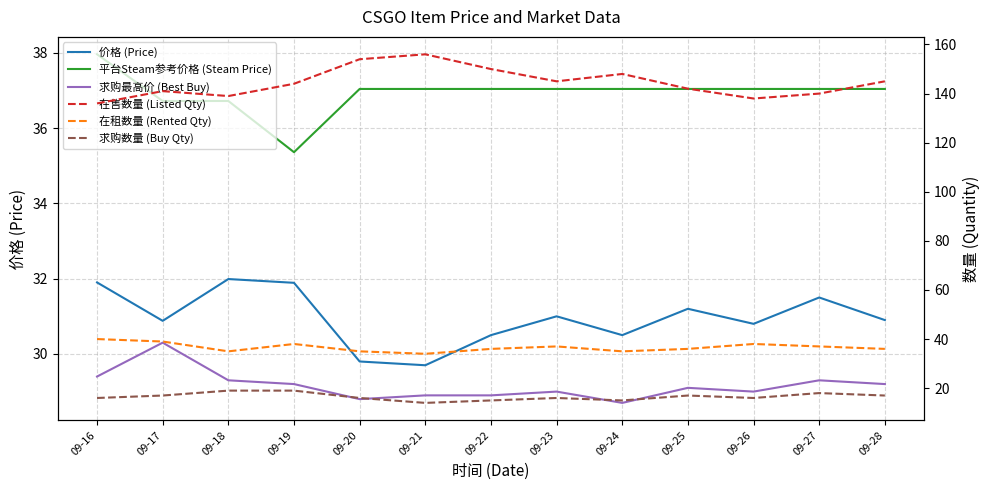

What are all the series names shown in the legend?

价格 (Price), 平台Steam参考价格 (Steam Price), 求购最高价 (Best Buy), 在售数量 (Listed Qty), 在租数量 (Rented Qty), 求购数量 (Buy Qty)